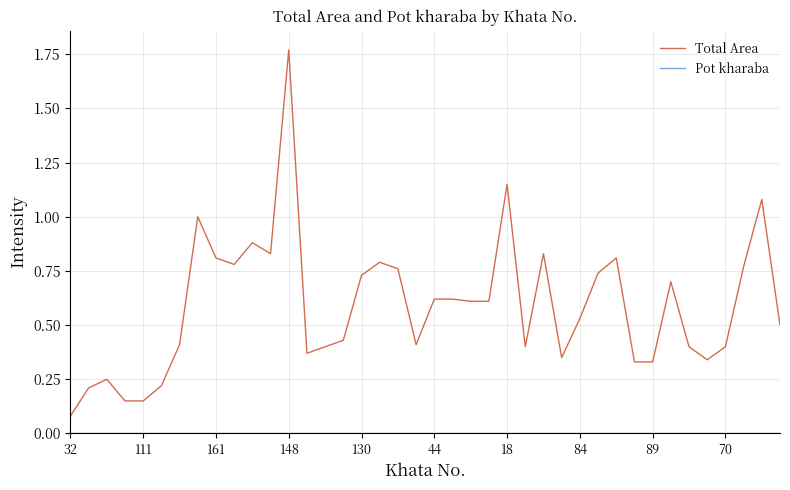

Which series has the widest spread of values?

Total Area